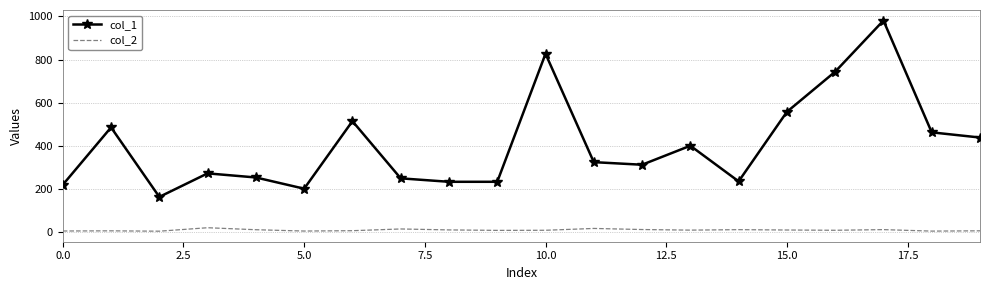

What is the sum of all col_2 values?

207.5